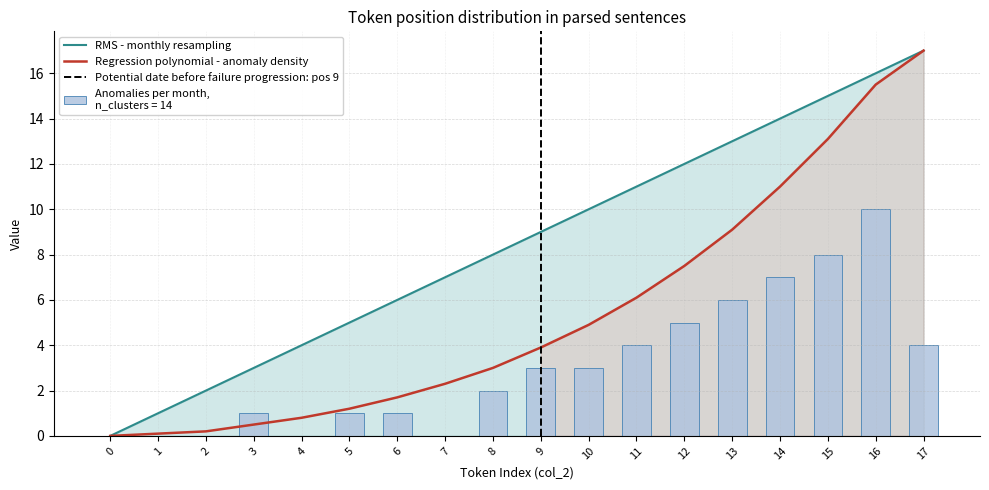

Rank the series by their maximum value, from highest to lowest.

RMS - monthly resampling, Regression polynomial - anomaly density, Anomalies per month